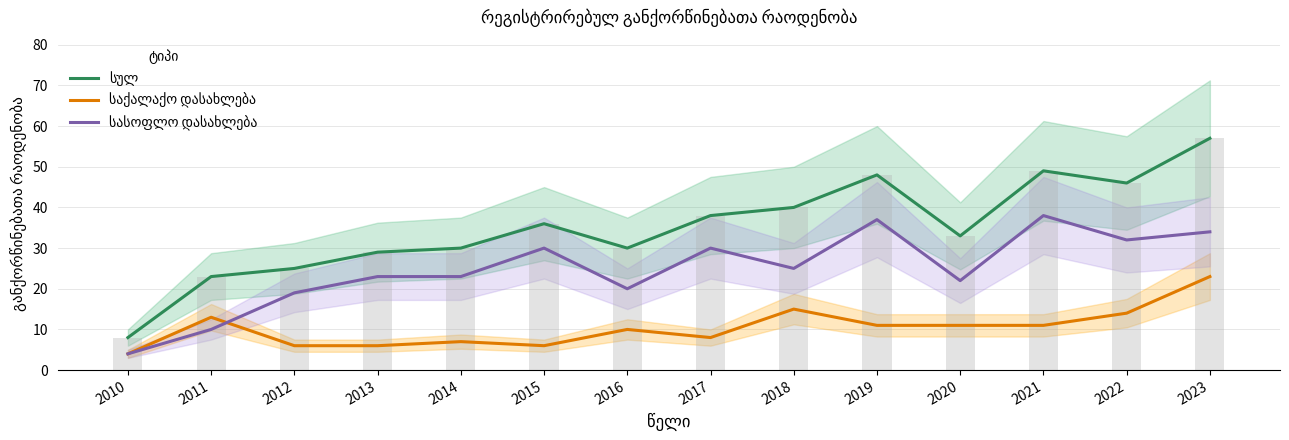

How many values in the სასოფლო დასახლება series are below 25?

7